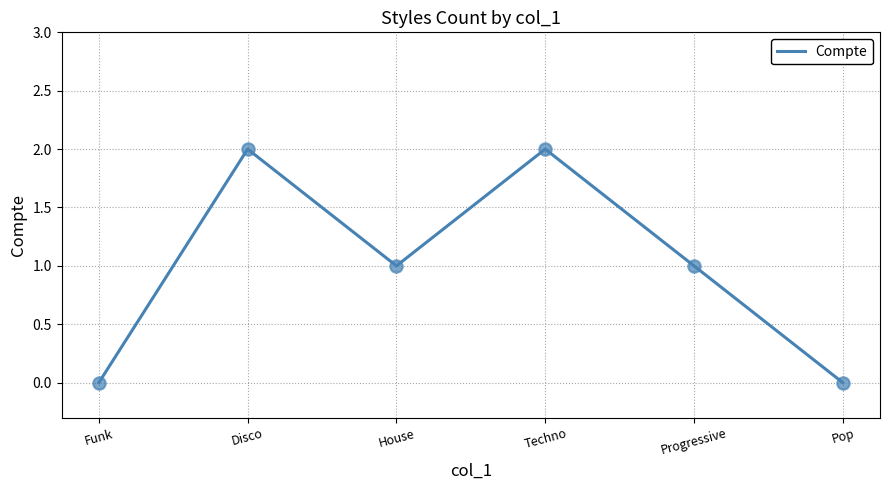

Which has a higher value, Progressive or Techno?

Techno